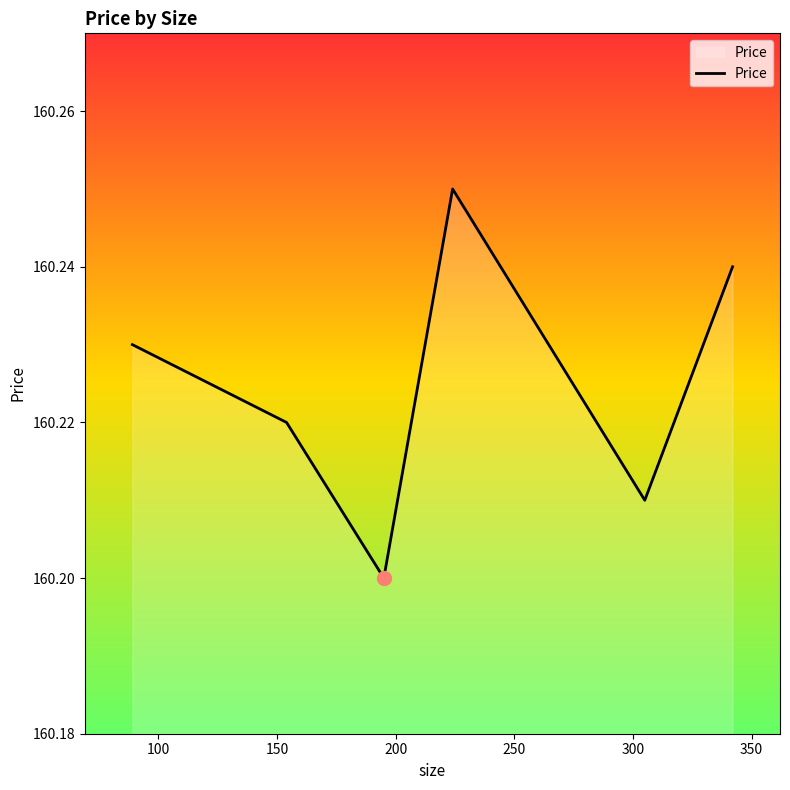

True or false: the data has more than 0 interior local peaks.

True